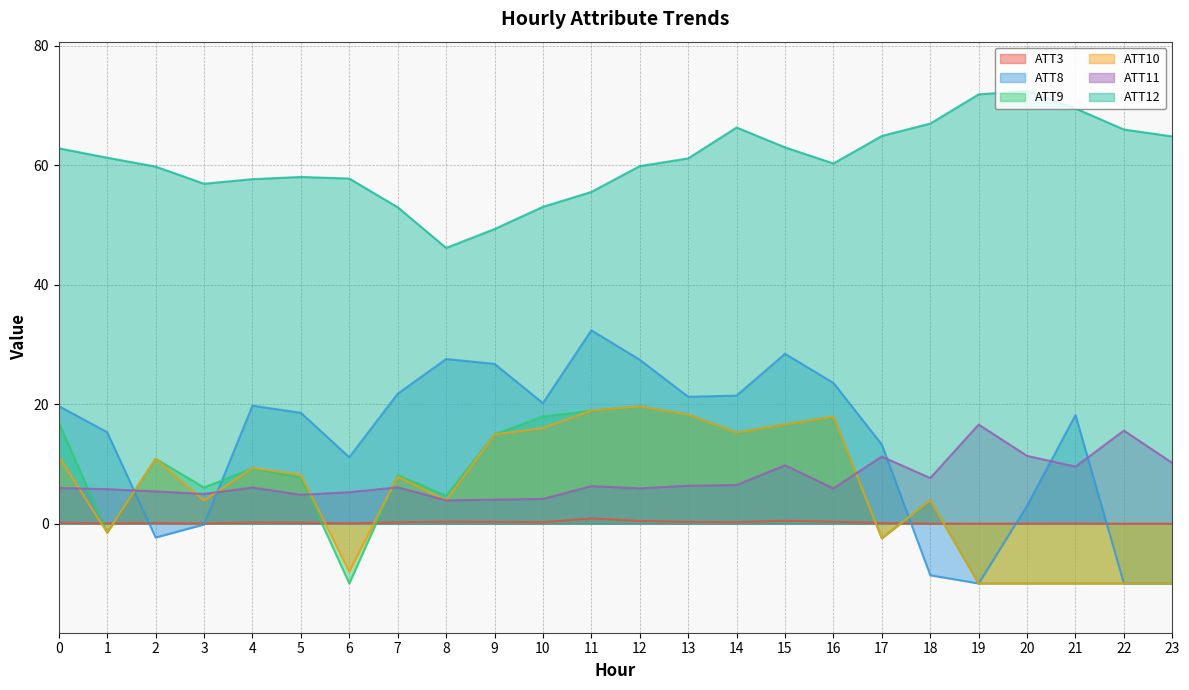

Is it true that ATT10 equals 25.0 at 16?

False